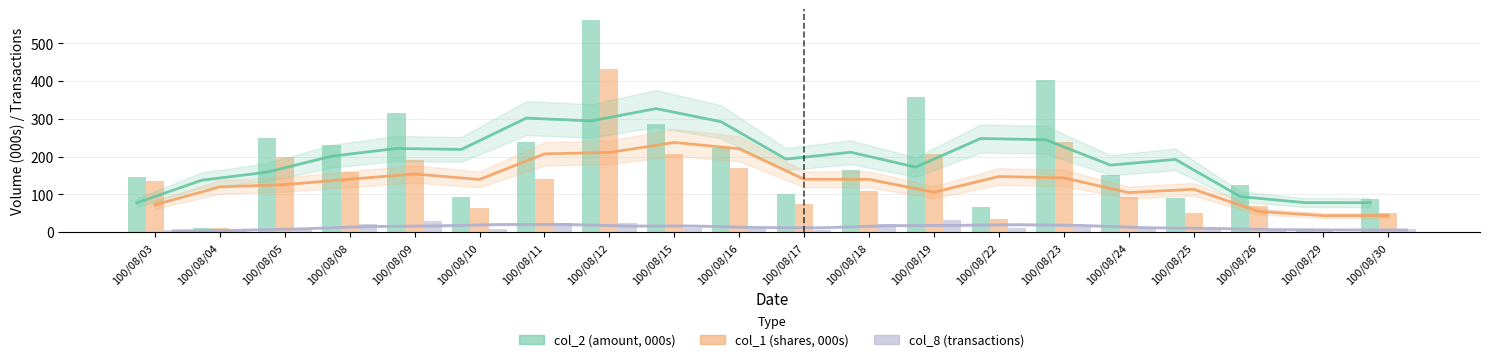

Is it true that col_2 (amount, 000s) equals 68.8 at 100/08/24?

False